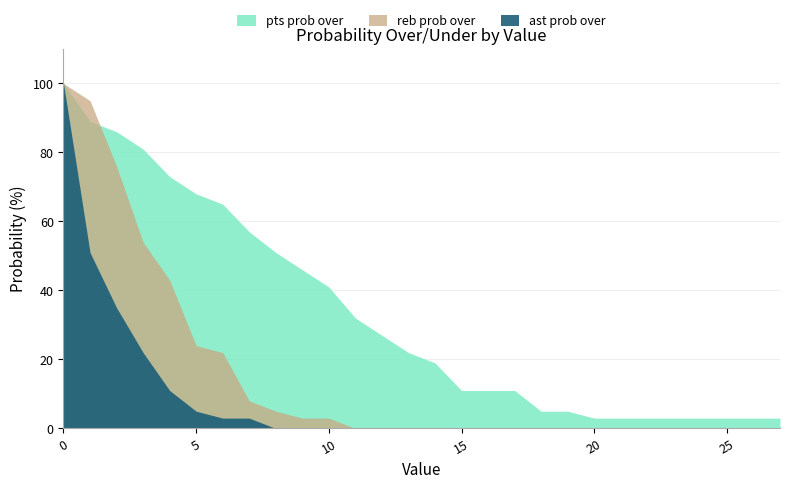

Rank the categories by reb prob under value from highest to lowest.

11, 12, 13, 14, 15, 16, 17, 18, 19, 20, 21, 22, 23, 24, 25, 26, 27, 9, 10, 8, 7, 6, 5, 4, 3, 2, 1, 0